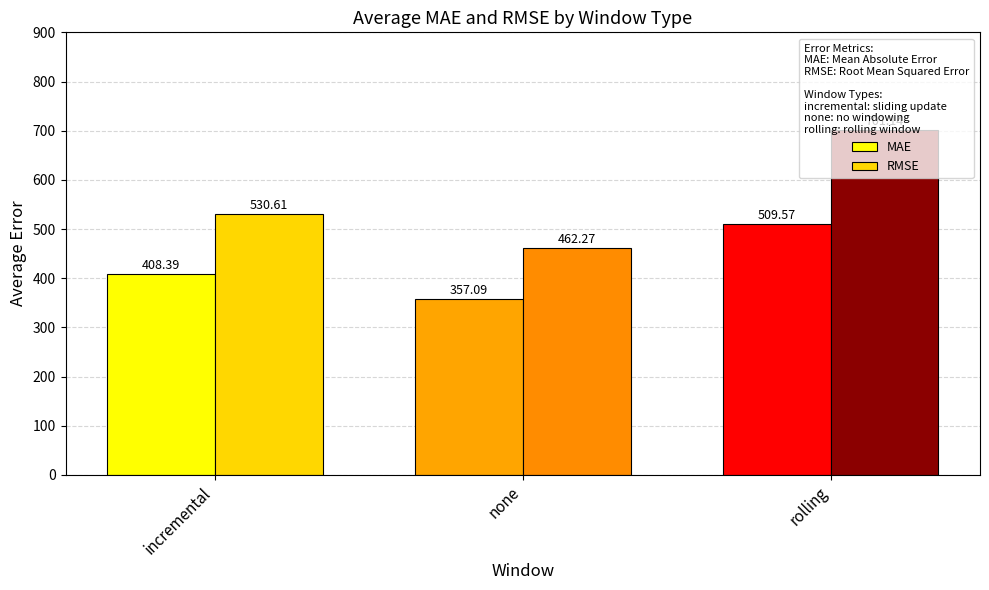

What is the label of the 1st bar from the left?

incremental